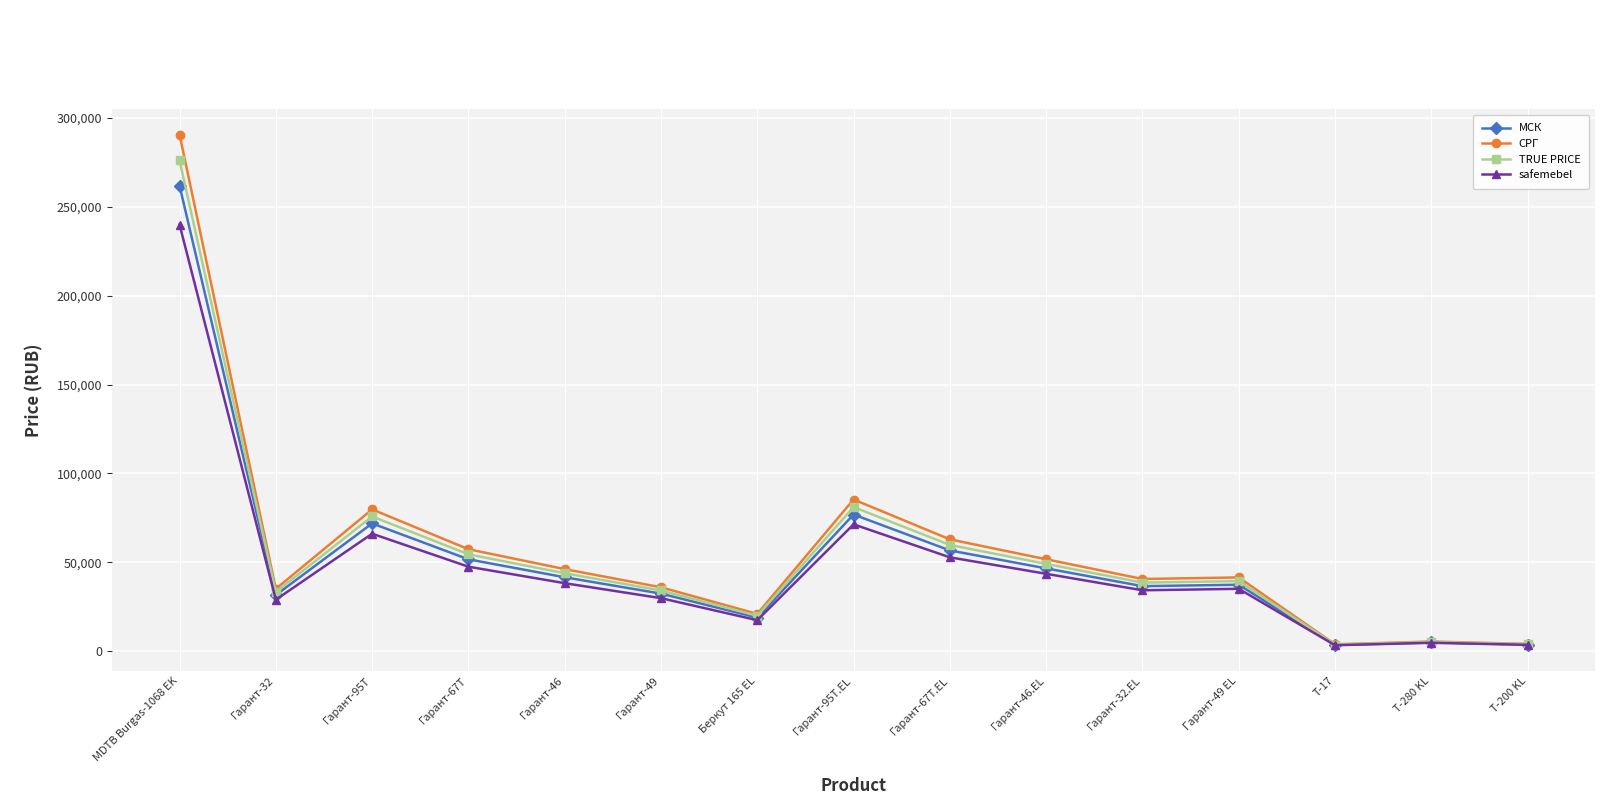

The value of TRUE PRICE at Гарант-46.EL is 23654.3. True or false?

False